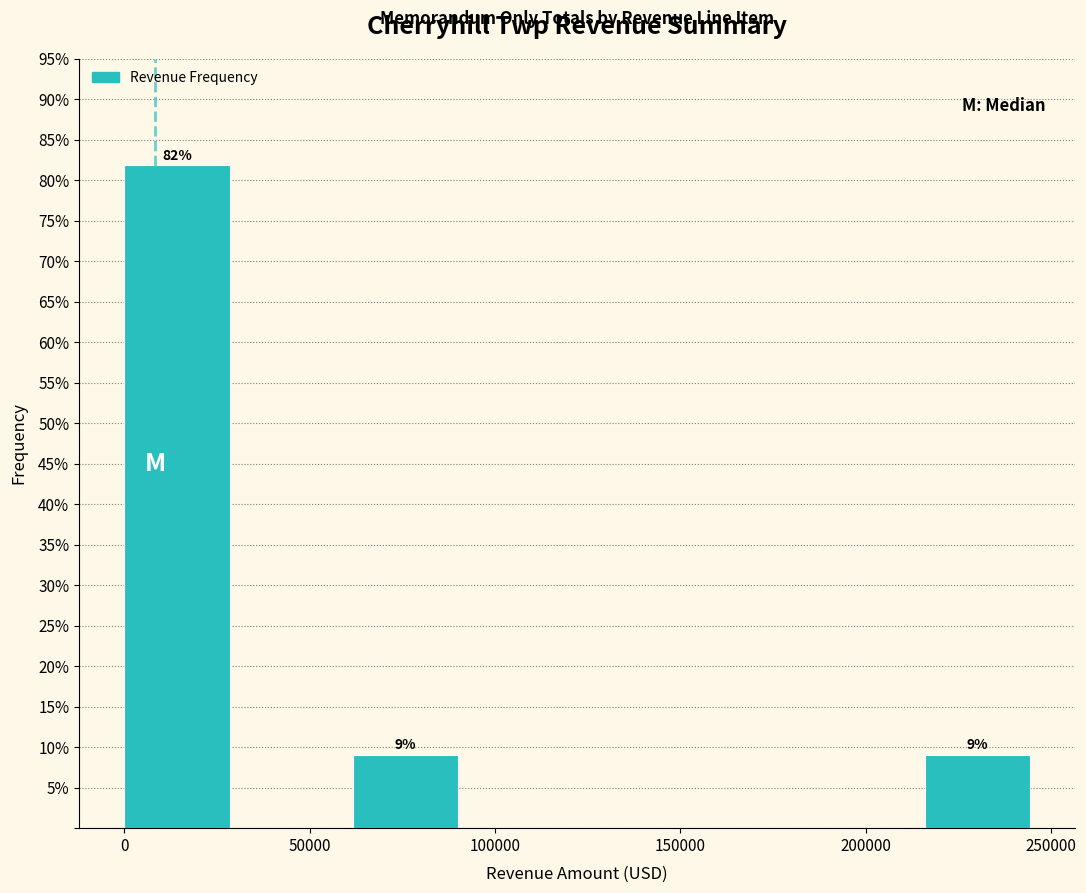

Which range on the x-axis has the tallest bar?

0 to 30000